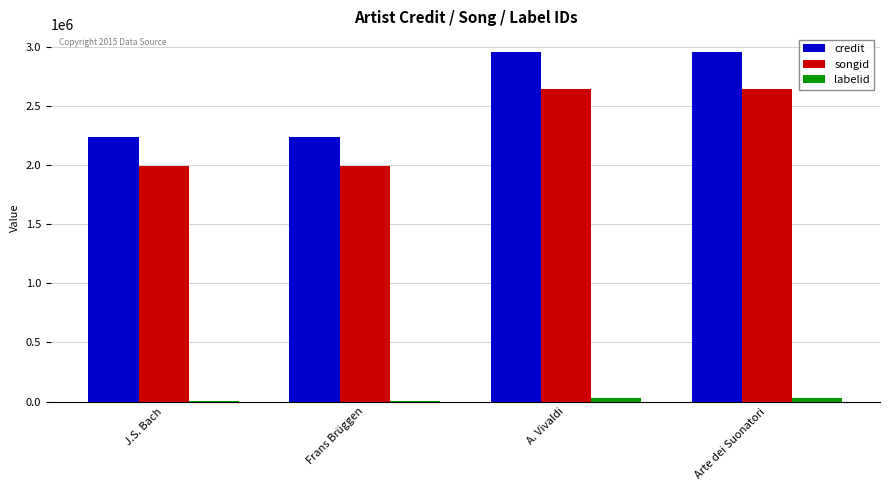

Which series has the largest total across all categories?

credit